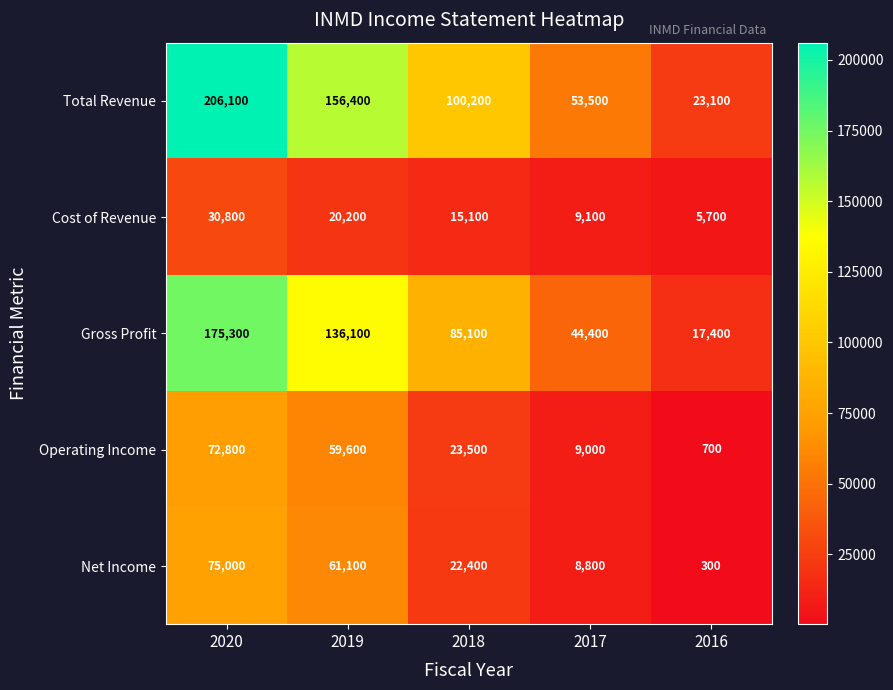

What is the total value across all series at 2016?

47200